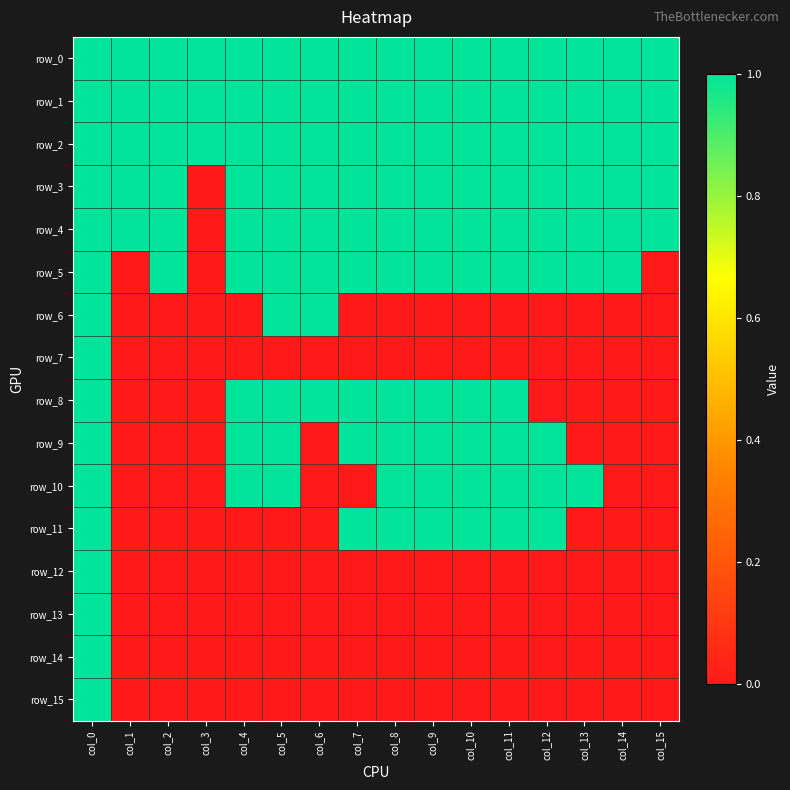

What is the difference between the maximum and second lowest values in the row_13 series?

1